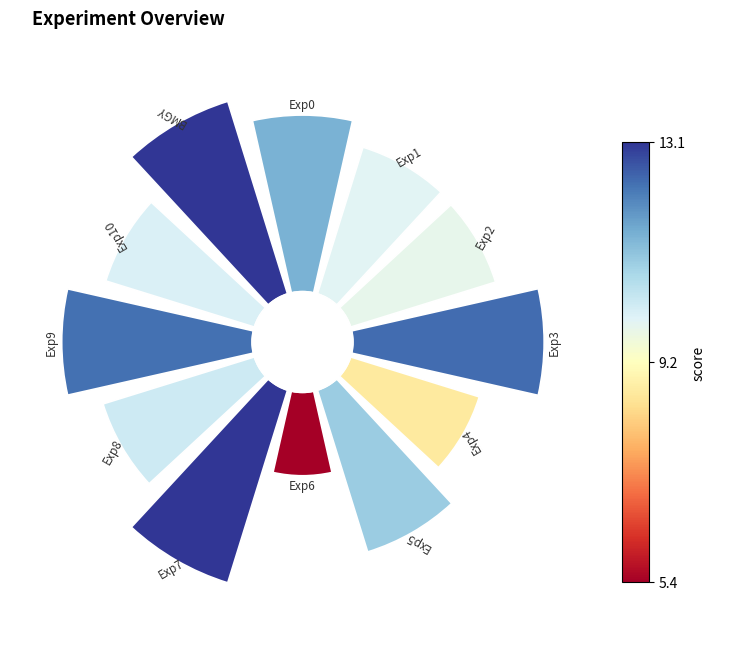

Count the number of slices in the pie.

12